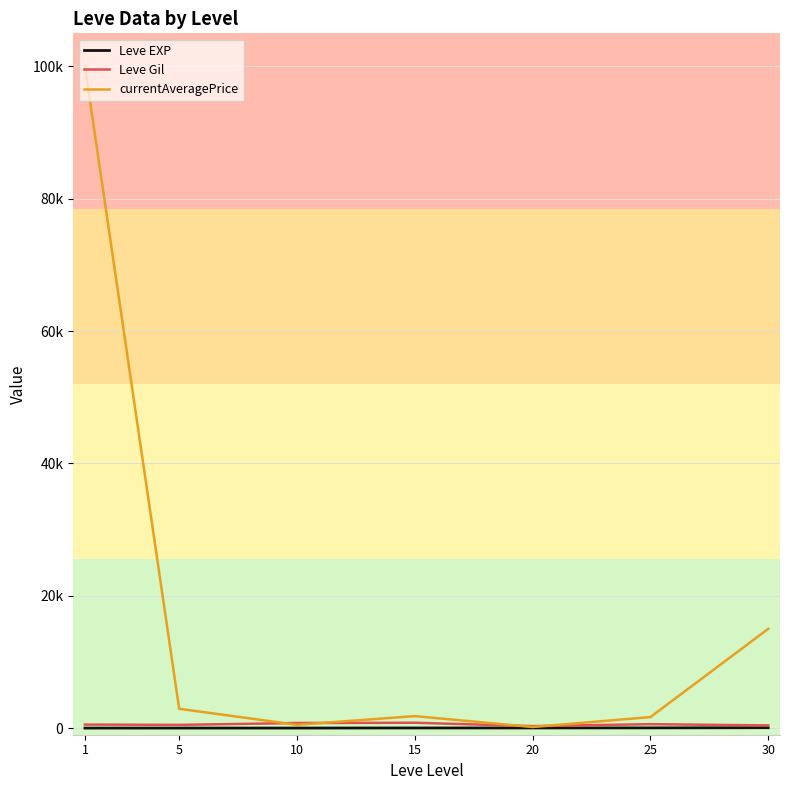

What is the sum of all Leve EXP values?

154.5